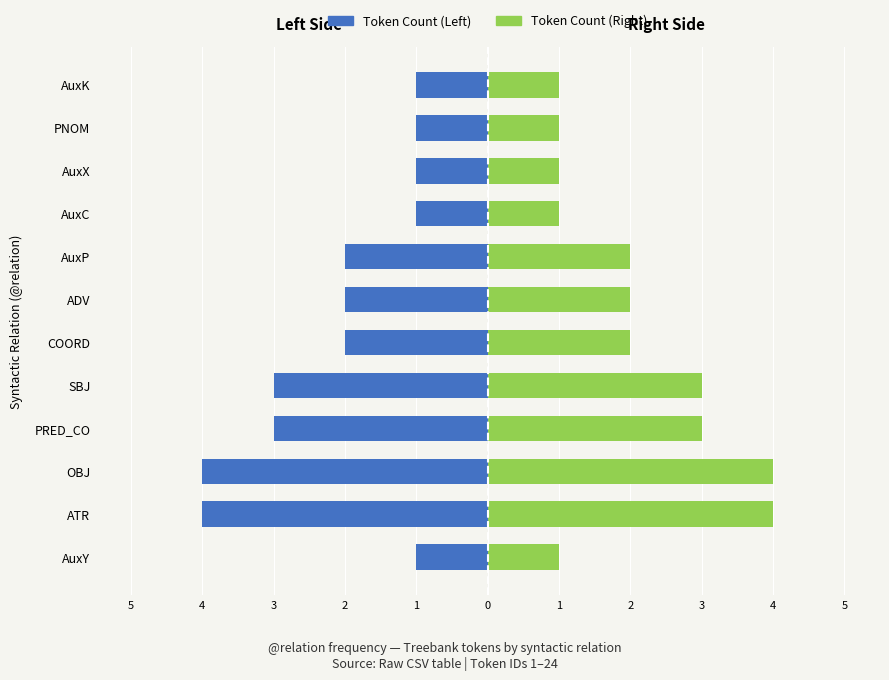

How many groups of bars are there?

12